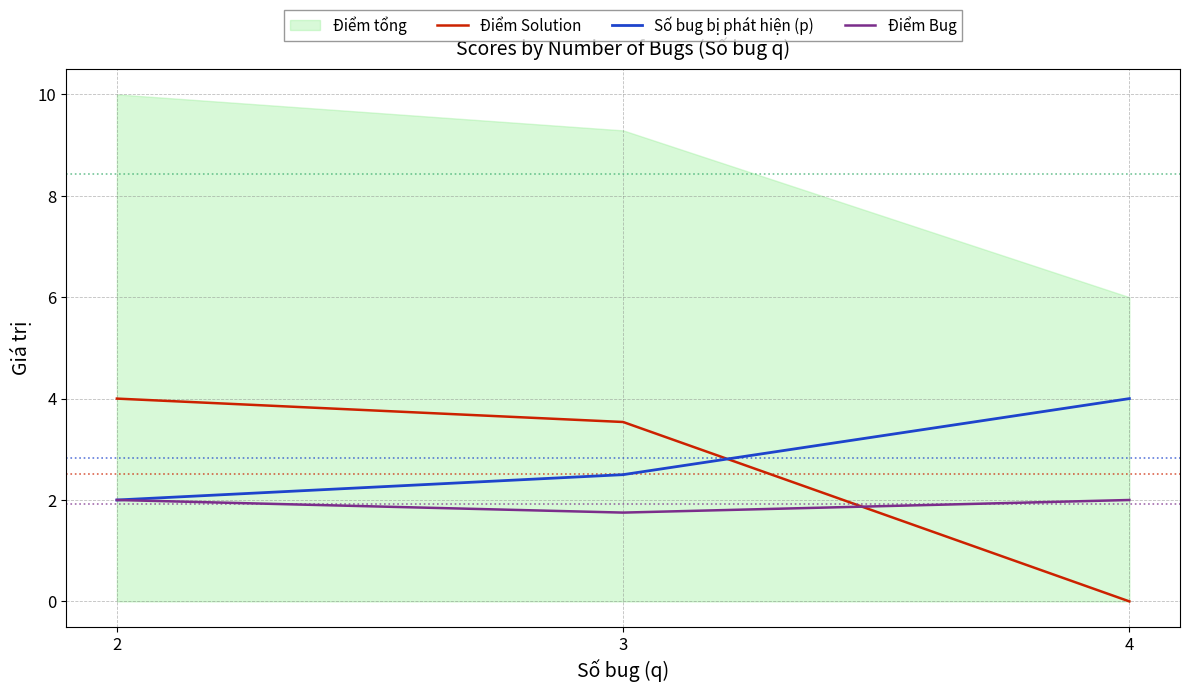

Which category has the highest value across all series?

2